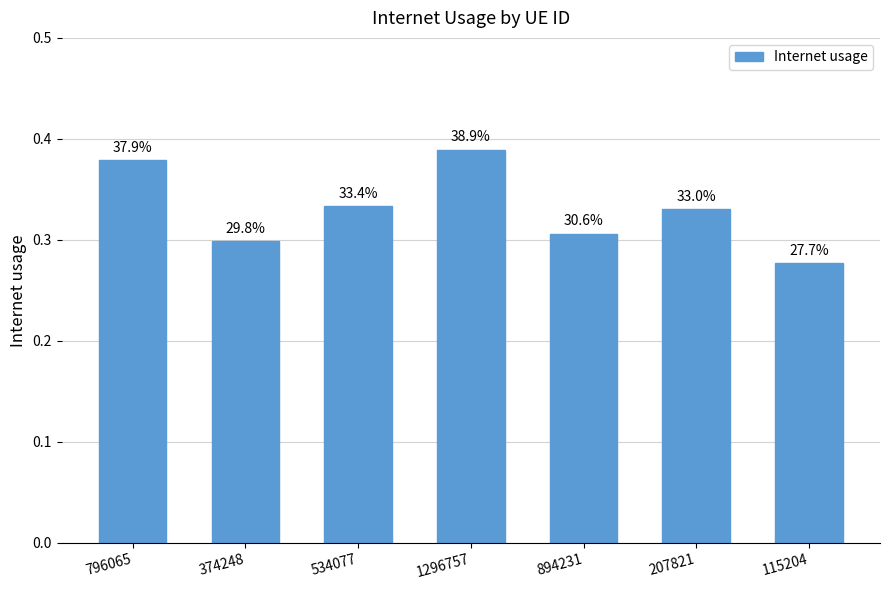

Reading left to right, what are all the values shown in this chart?

0.4	0.3	0.3	0.4	0.3	0.3	0.3